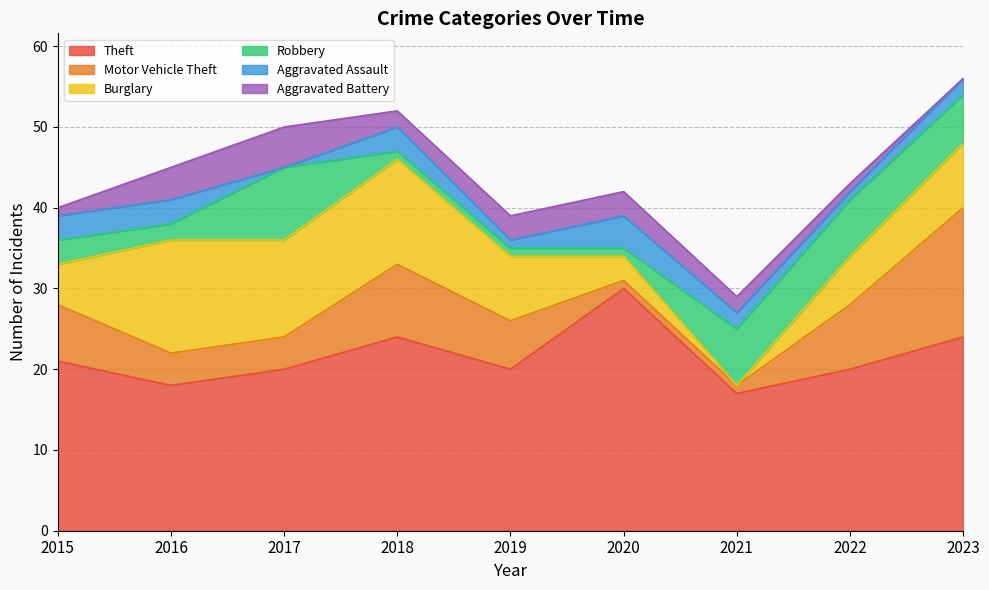

How many distinct data groups are displayed?

6